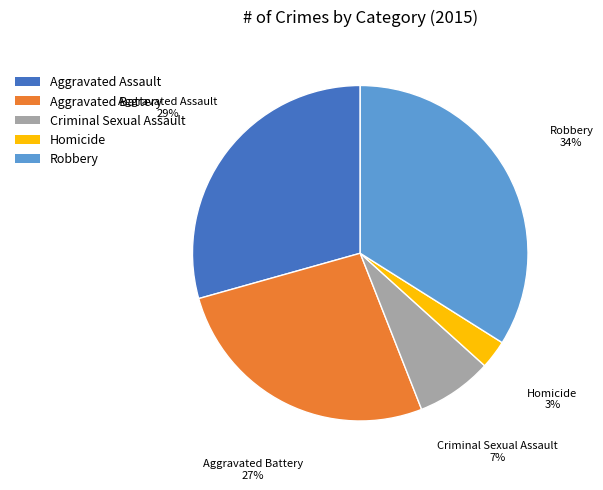

True or false: Aggravated Assault accounts for 29% of the total.

True